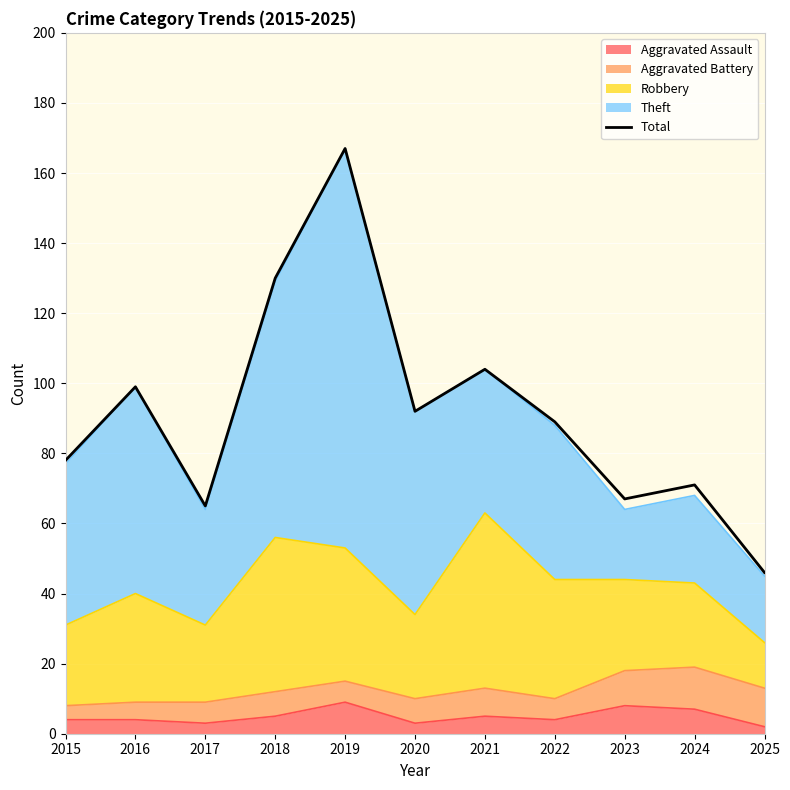

What is the greatest value displayed?

167